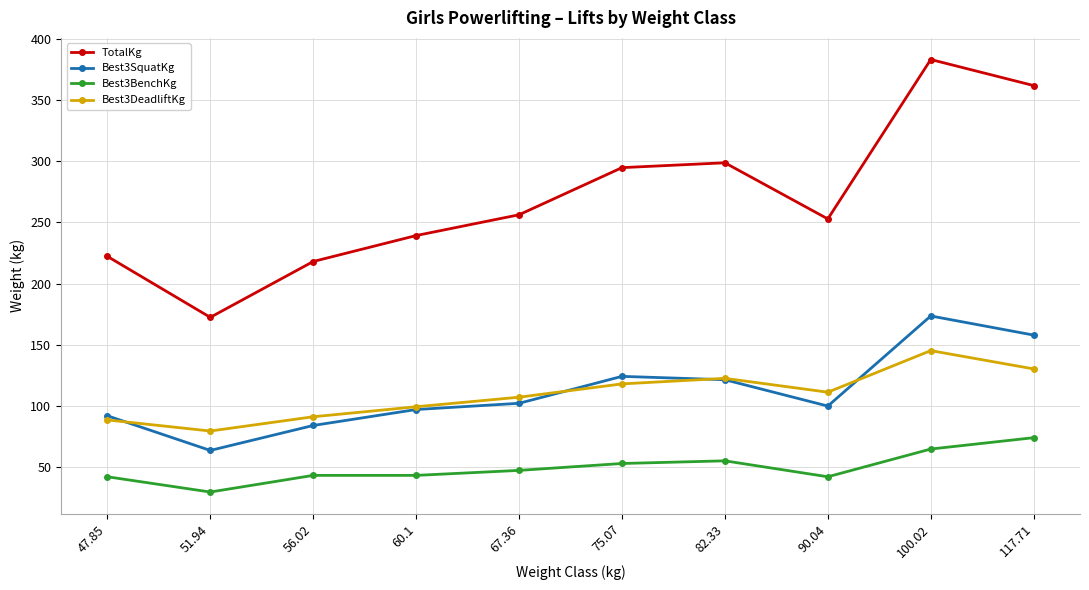

What is the difference between the maximum and second lowest values in the Best3DeadliftKg series?

56.7